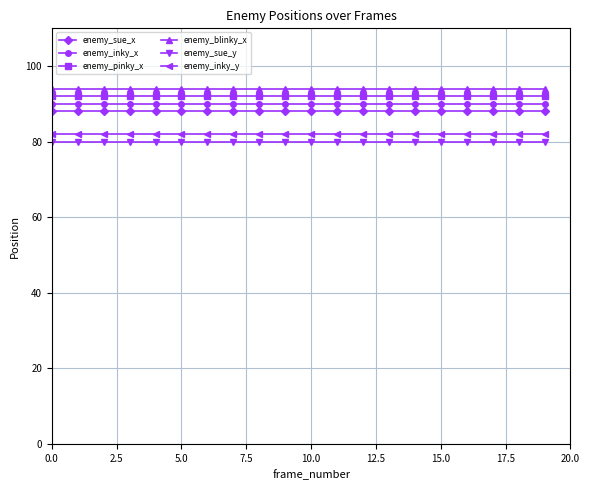

Reading right to left, transcribe all the data shown in this chart.

enemy_sue_x: 88	88	88	88	88	88	88	88	88	88	88	88	88	88	88	88	88	88	88	88
enemy_inky_x: 90	90	90	90	90	90	90	90	90	90	90	90	90	90	90	90	90	90	90	90
enemy_pinky_x: 92	92	92	92	92	92	92	92	92	92	92	92	92	92	92	92	92	92	92	92
enemy_blinky_x: 94	94	94	94	94	94	94	94	94	94	94	94	94	94	94	94	94	94	94	94
enemy_sue_y: 80	80	80	80	80	80	80	80	80	80	80	80	80	80	80	80	80	80	80	80
enemy_inky_y: 82	82	82	82	82	82	82	82	82	82	82	82	82	82	82	82	82	82	82	82